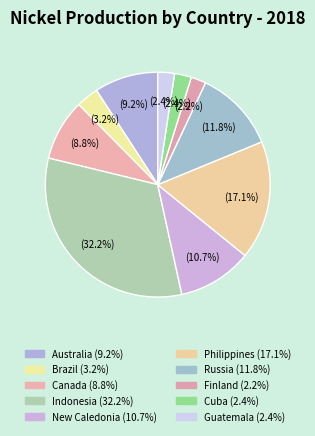

Is the sum of Canada and Australia greater than half?

No